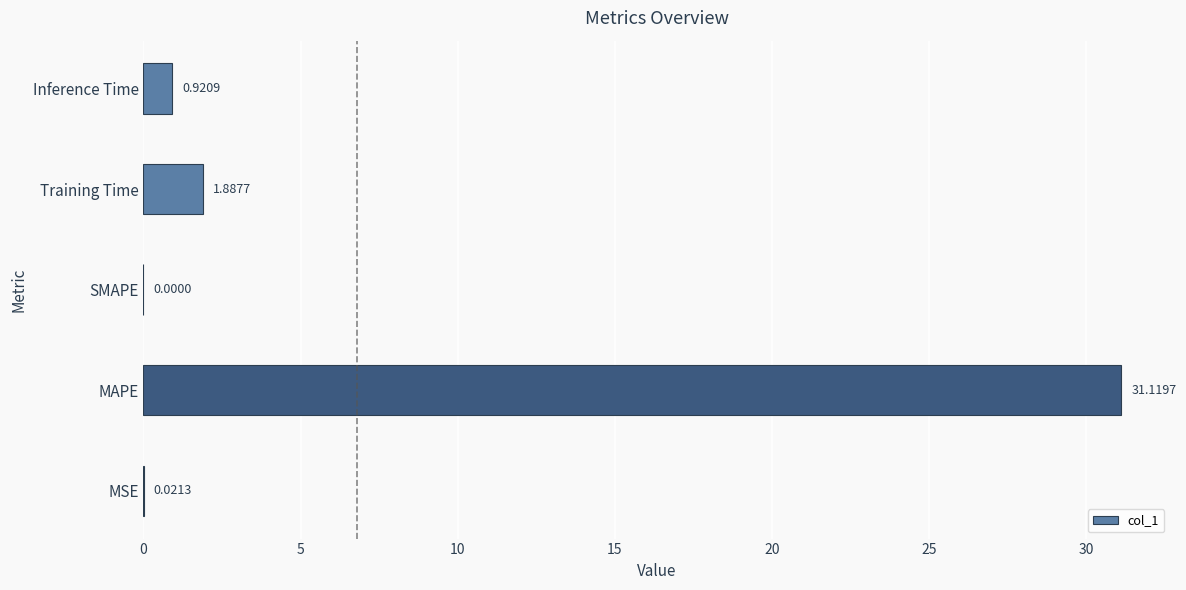

Are the bars grouped side by side (vs. stacked)?

No